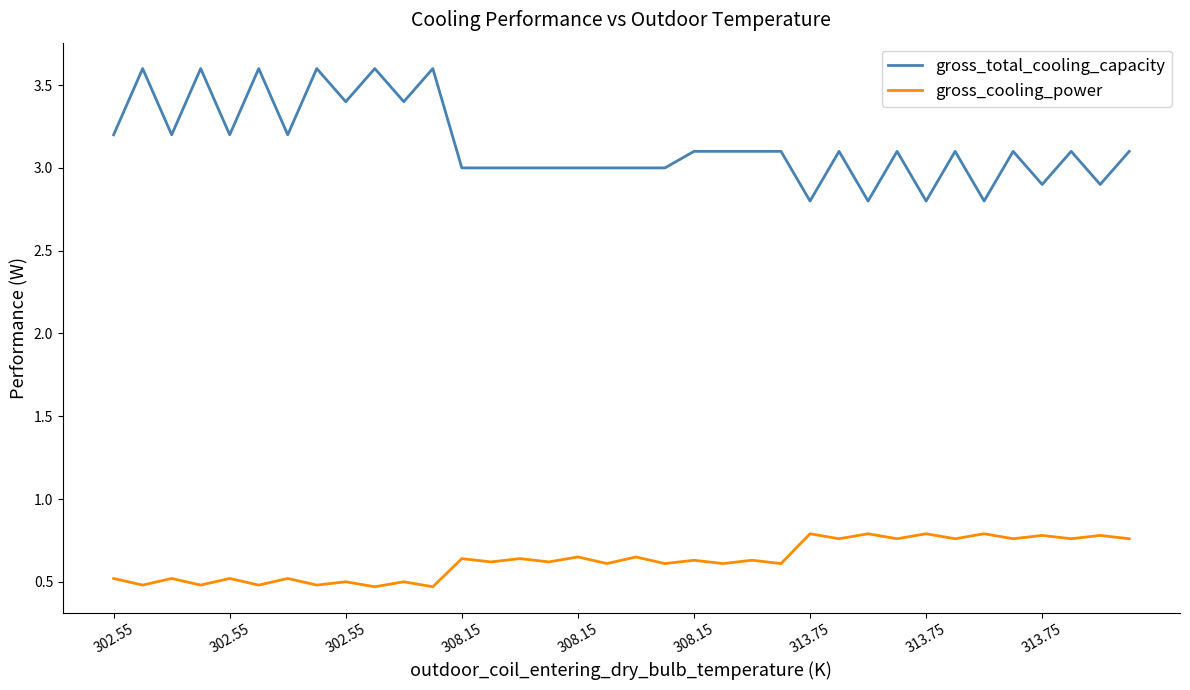

What is the smallest value displayed?

0.5